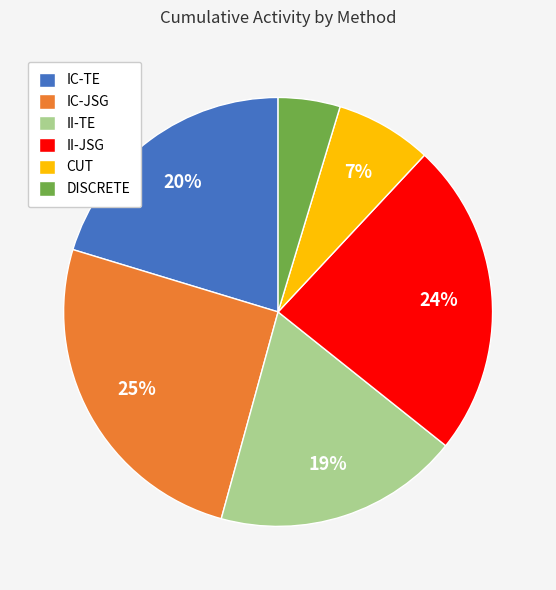

To the nearest percent, what is the average slice percentage?

17%